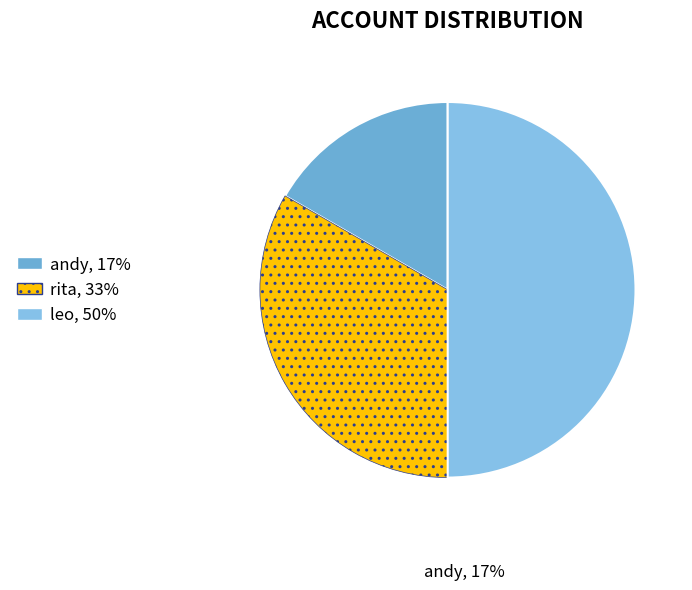

Count the number of slices in the pie.

3